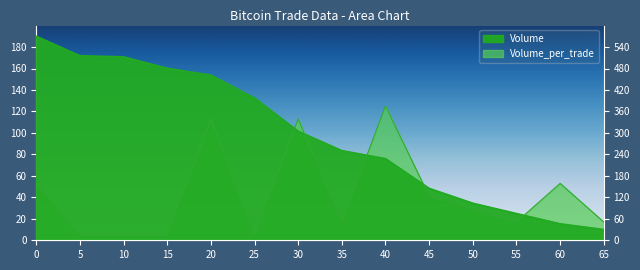

List the series in order of their overall mean, lowest first.

Volume_per_trade, Volume